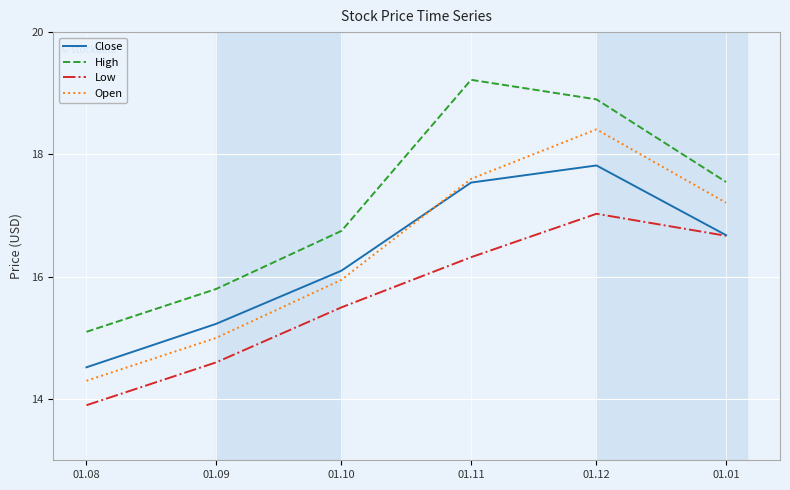

List the series in order of their peak value, highest first.

High, Open, Close, Low